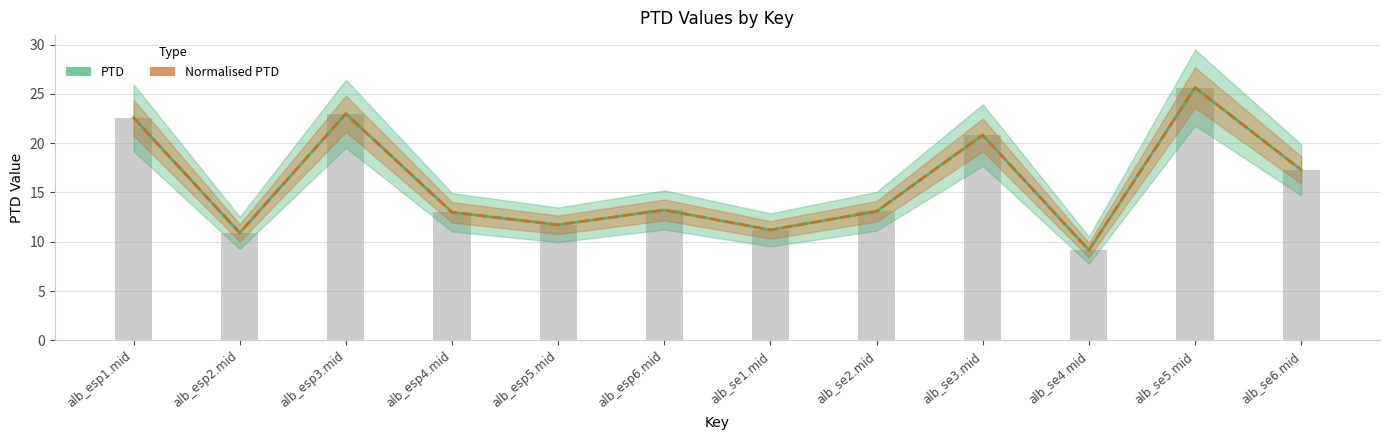

Reading right to left, what are all the values shown in this chart?

PTD: alb_se6.mid=17.3	alb_se5.mid=25.6	alb_se4.mid=9.1	alb_se3.mid=20.8	alb_se2.mid=13.1	alb_se1.mid=11.2	alb_esp6.mid=13.2	alb_esp5.mid=11.7	alb_esp4.mid=13.0	alb_esp3.mid=23.0	alb_esp2.mid=10.9	alb_esp1.mid=22.6
Normalised PTD: alb_se6.mid=17.3	alb_se5.mid=25.6	alb_se4.mid=9.1	alb_se3.mid=20.8	alb_se2.mid=13.1	alb_se1.mid=11.2	alb_esp6.mid=13.2	alb_esp5.mid=11.7	alb_esp4.mid=13.0	alb_esp3.mid=23.0	alb_esp2.mid=10.9	alb_esp1.mid=22.6